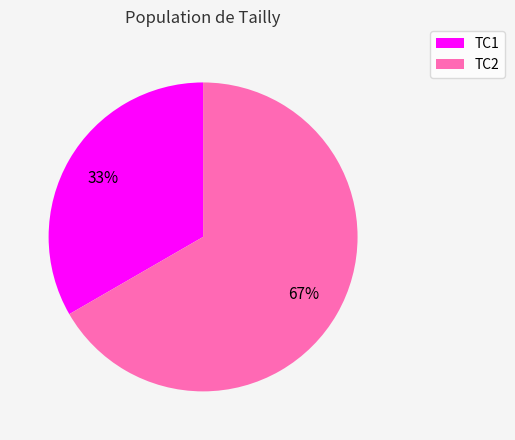

How many segments does this pie chart have?

2